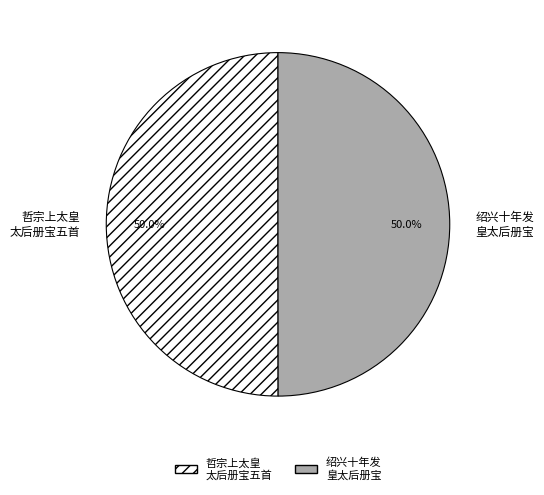

How many slices are in this pie chart?

2